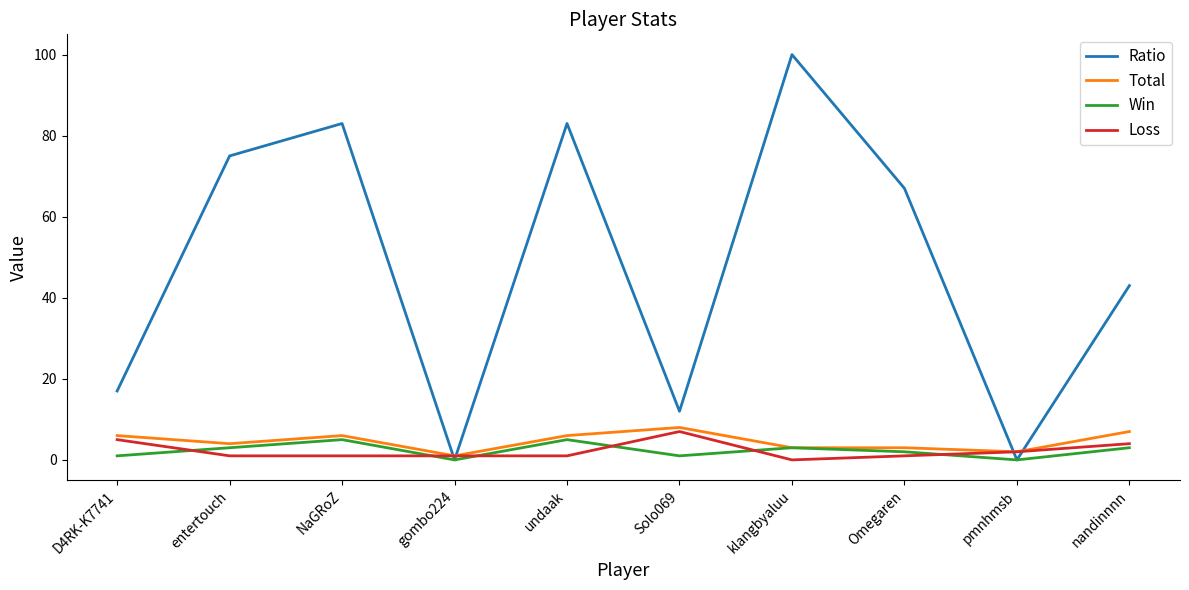

At which category is the sum across all series the highest?

klangbyaluu